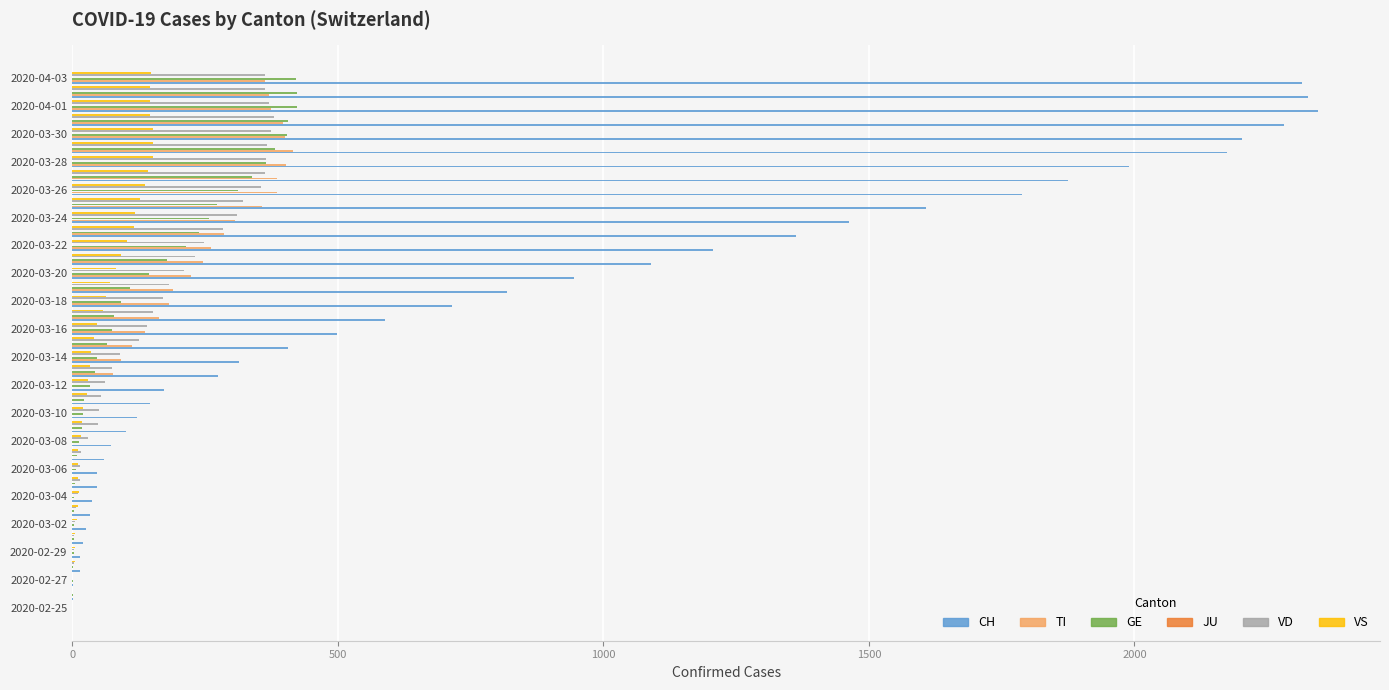

Which series has the widest spread of values?

CH